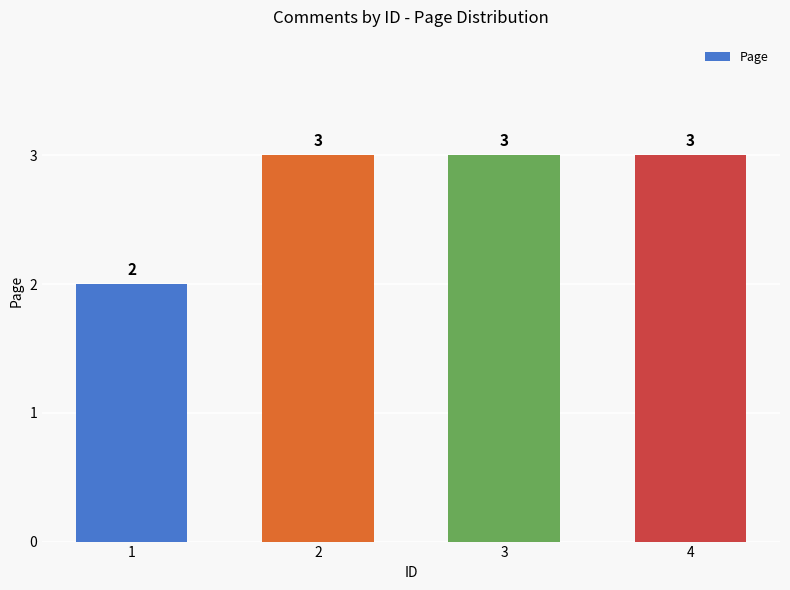

What is the difference between the second highest and minimum values?

1